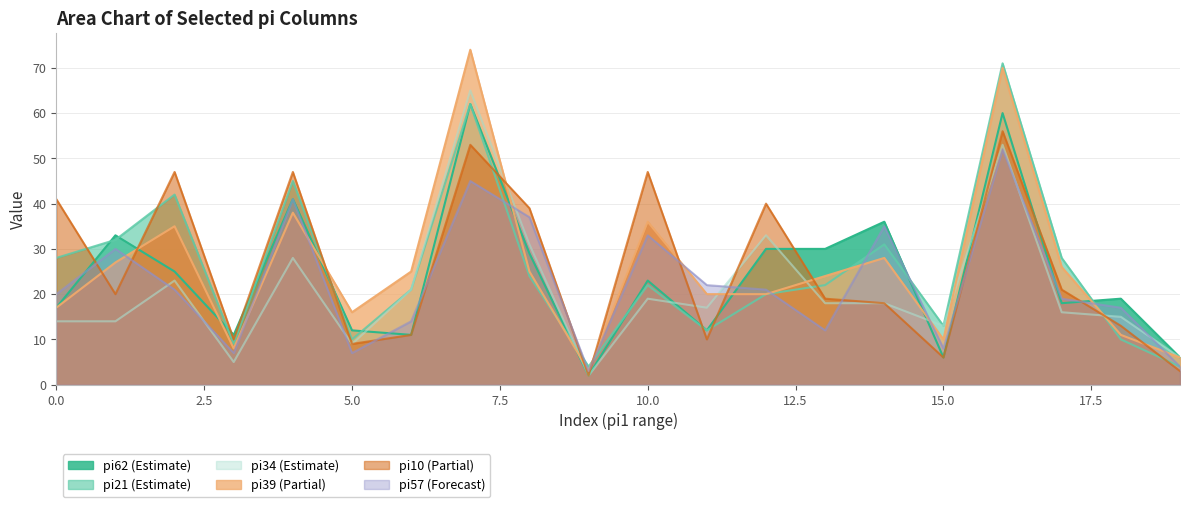

How many data points in pi10 are above 20?

9